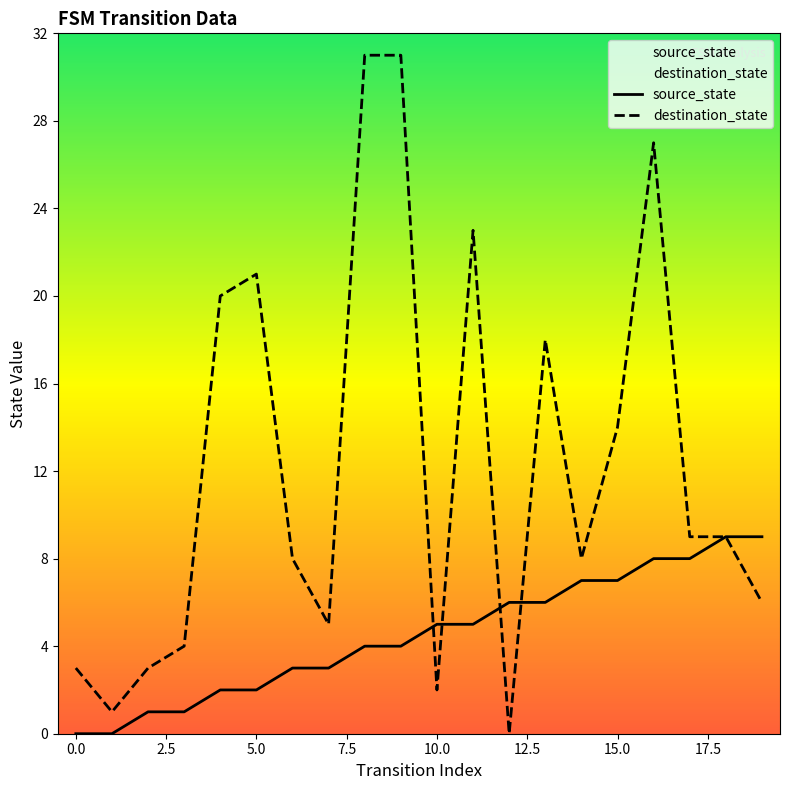

What is the value of the source_state point at the 10th from the left?

4